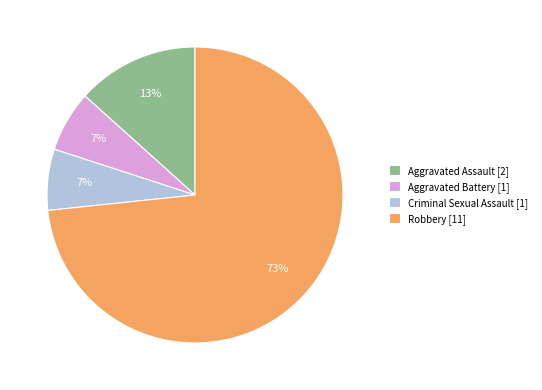

The Criminal Sexual Assault slice represents 7% of the pie. True or false?

True